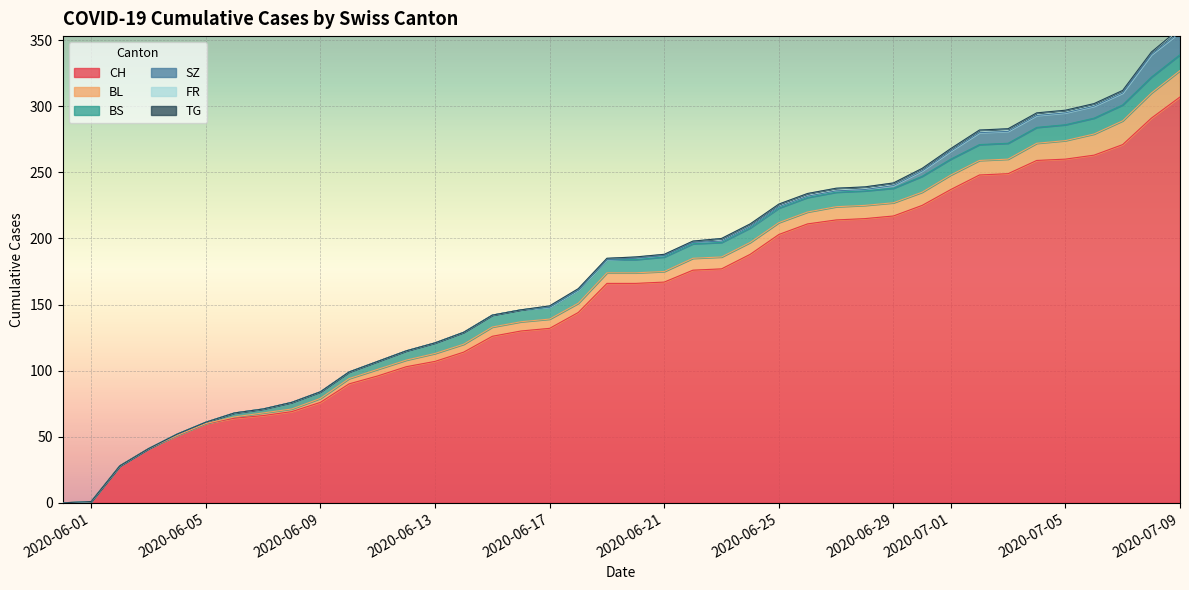

What is the maximum value for CH?

307